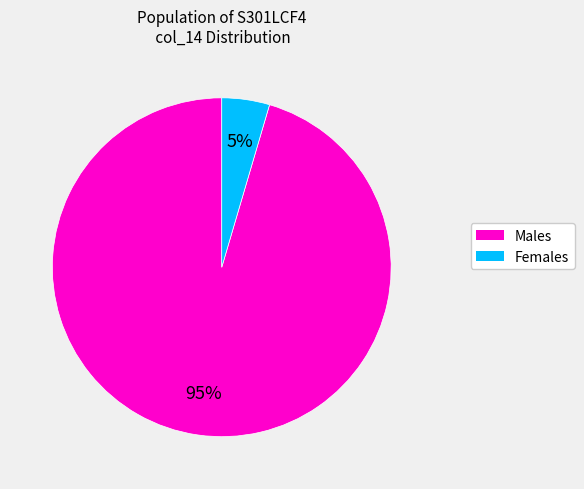

Count the number of slices in the pie.

2